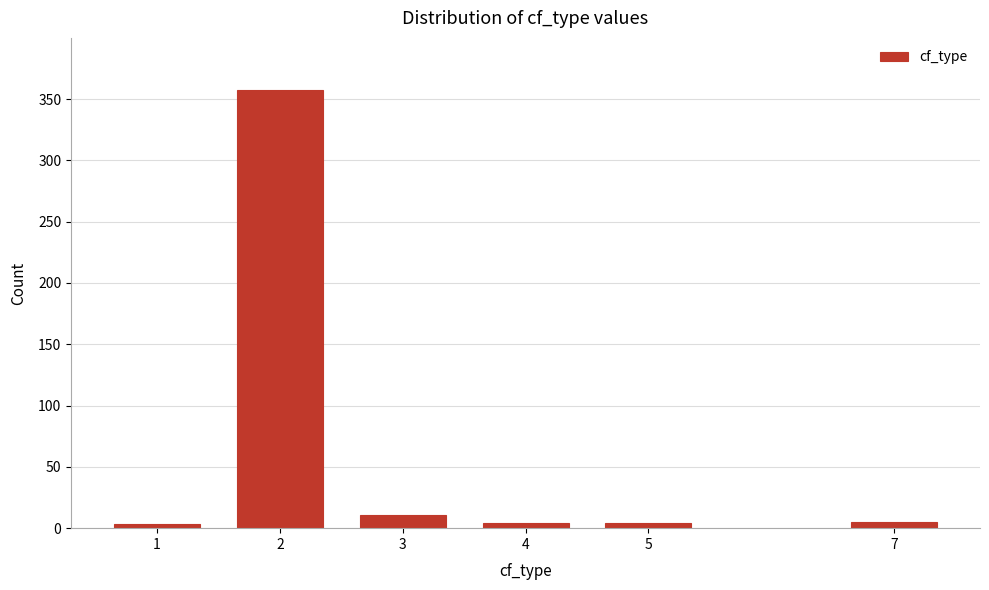

What is the average value?

64